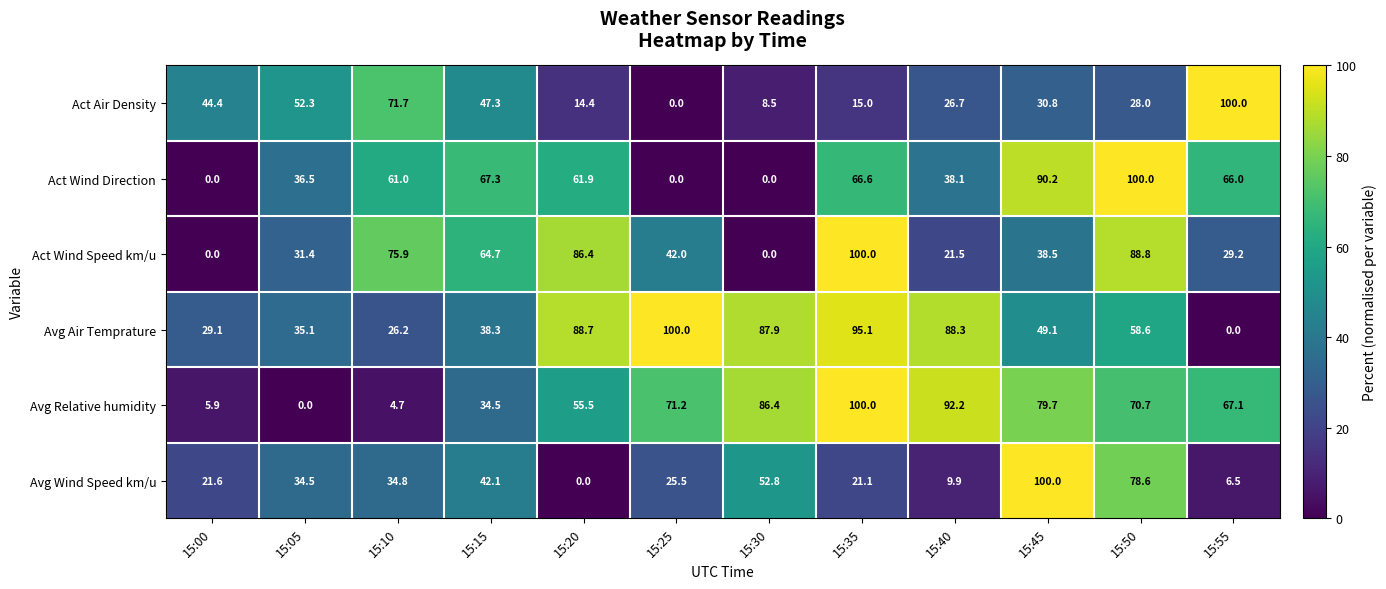

Read the Act Air Density value at 15:55.

100.0